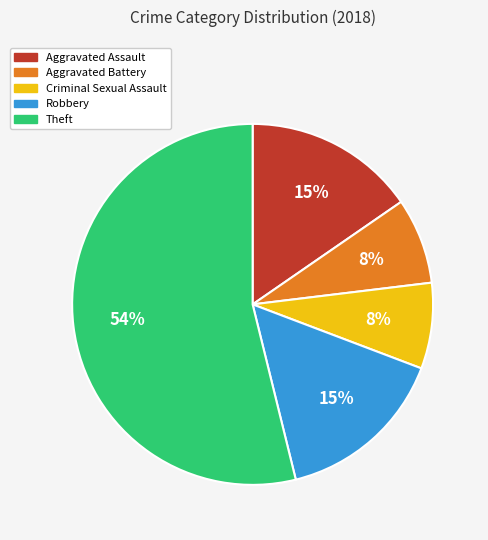

To the nearest percent, what is the combined percentage of Aggravated Battery and Theft?

62%